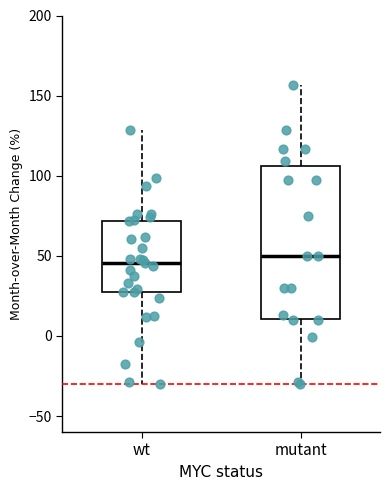

Where is the upper edge of the box for mutant on the y-axis? The values are not printed on the chart, so give them approximately, as read against the axis.

105